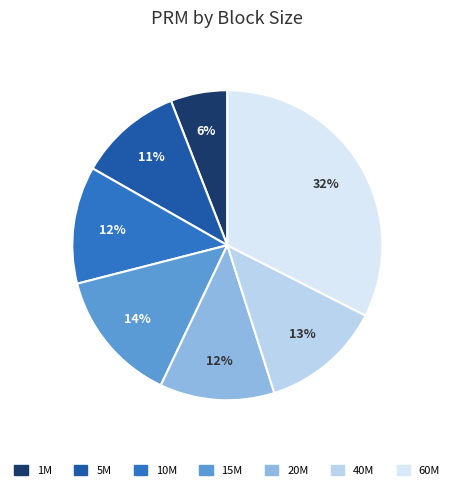

What is the smallest slice in the pie chart?

1M